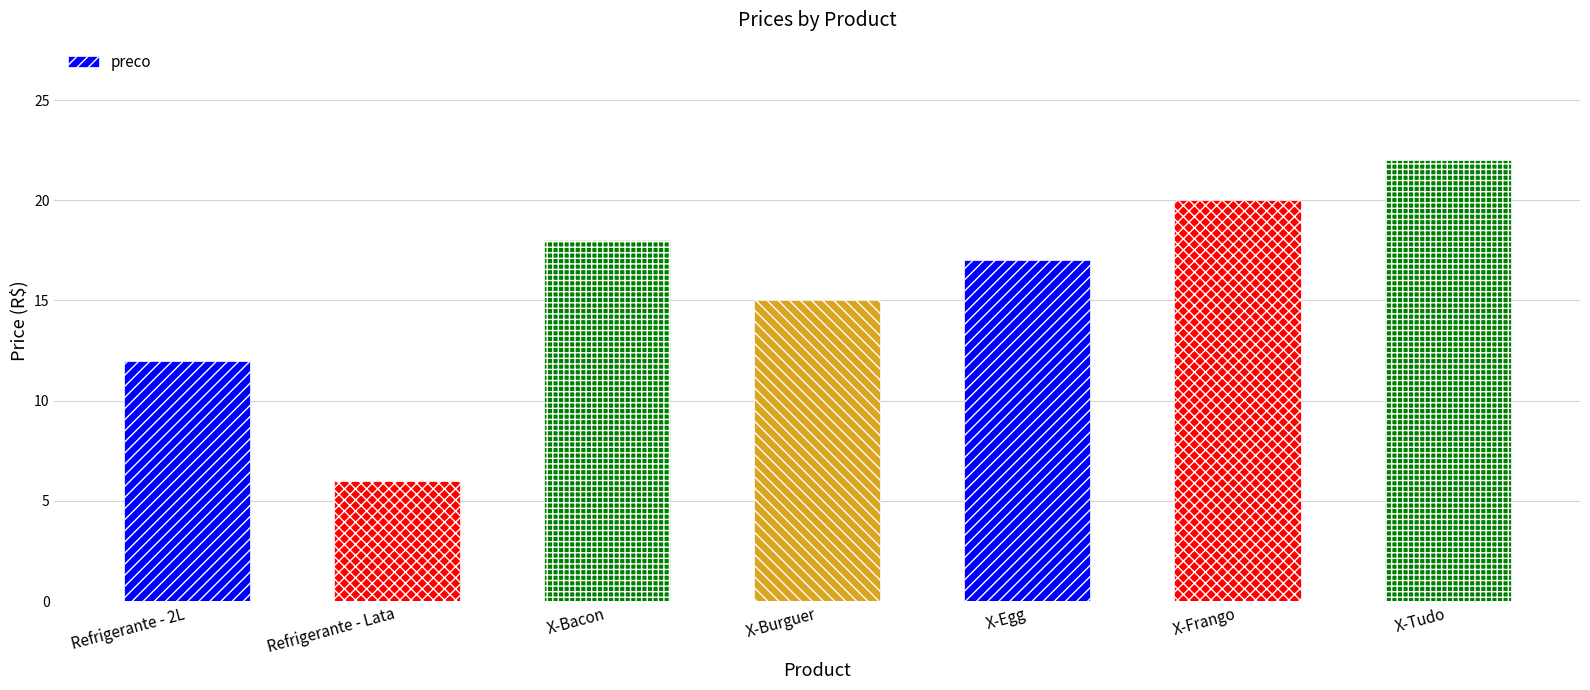

Reading left to right, extract all data points from this chart.

12	6	18	15	17	20	22